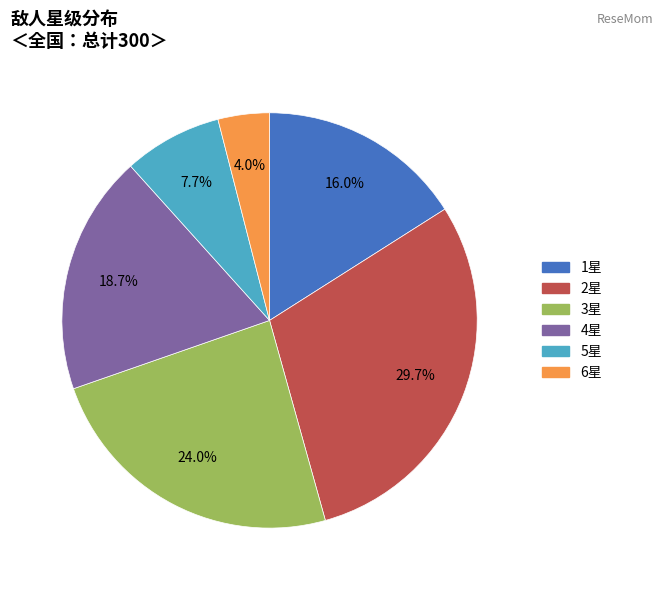

How many slices are in this pie chart?

6